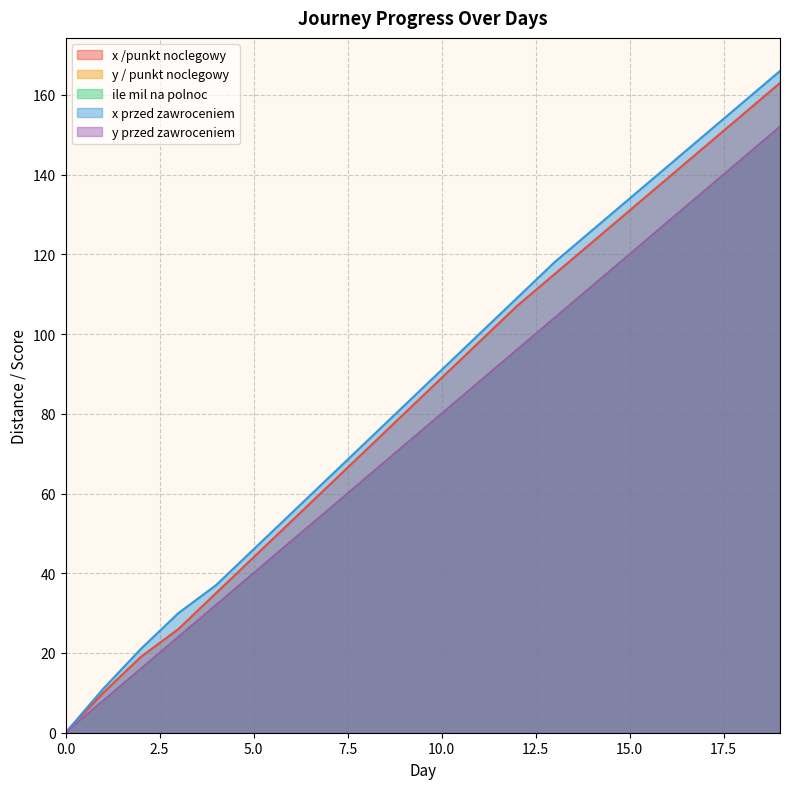

Is it true that x przed zawroceniem equals 61 at 4?

False